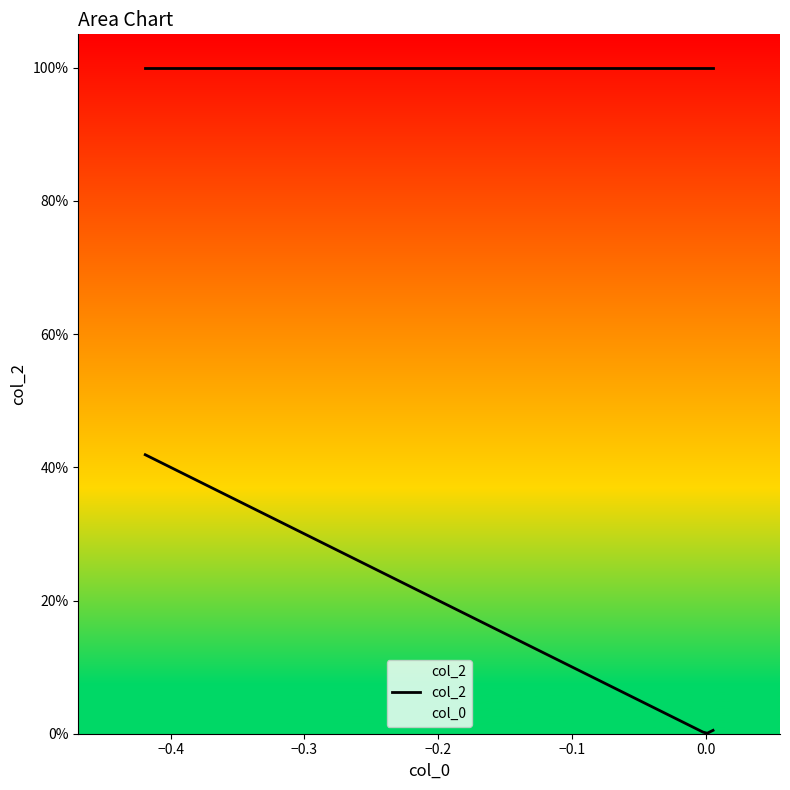

Is it true that the value at -1.0 is 0.0?

False